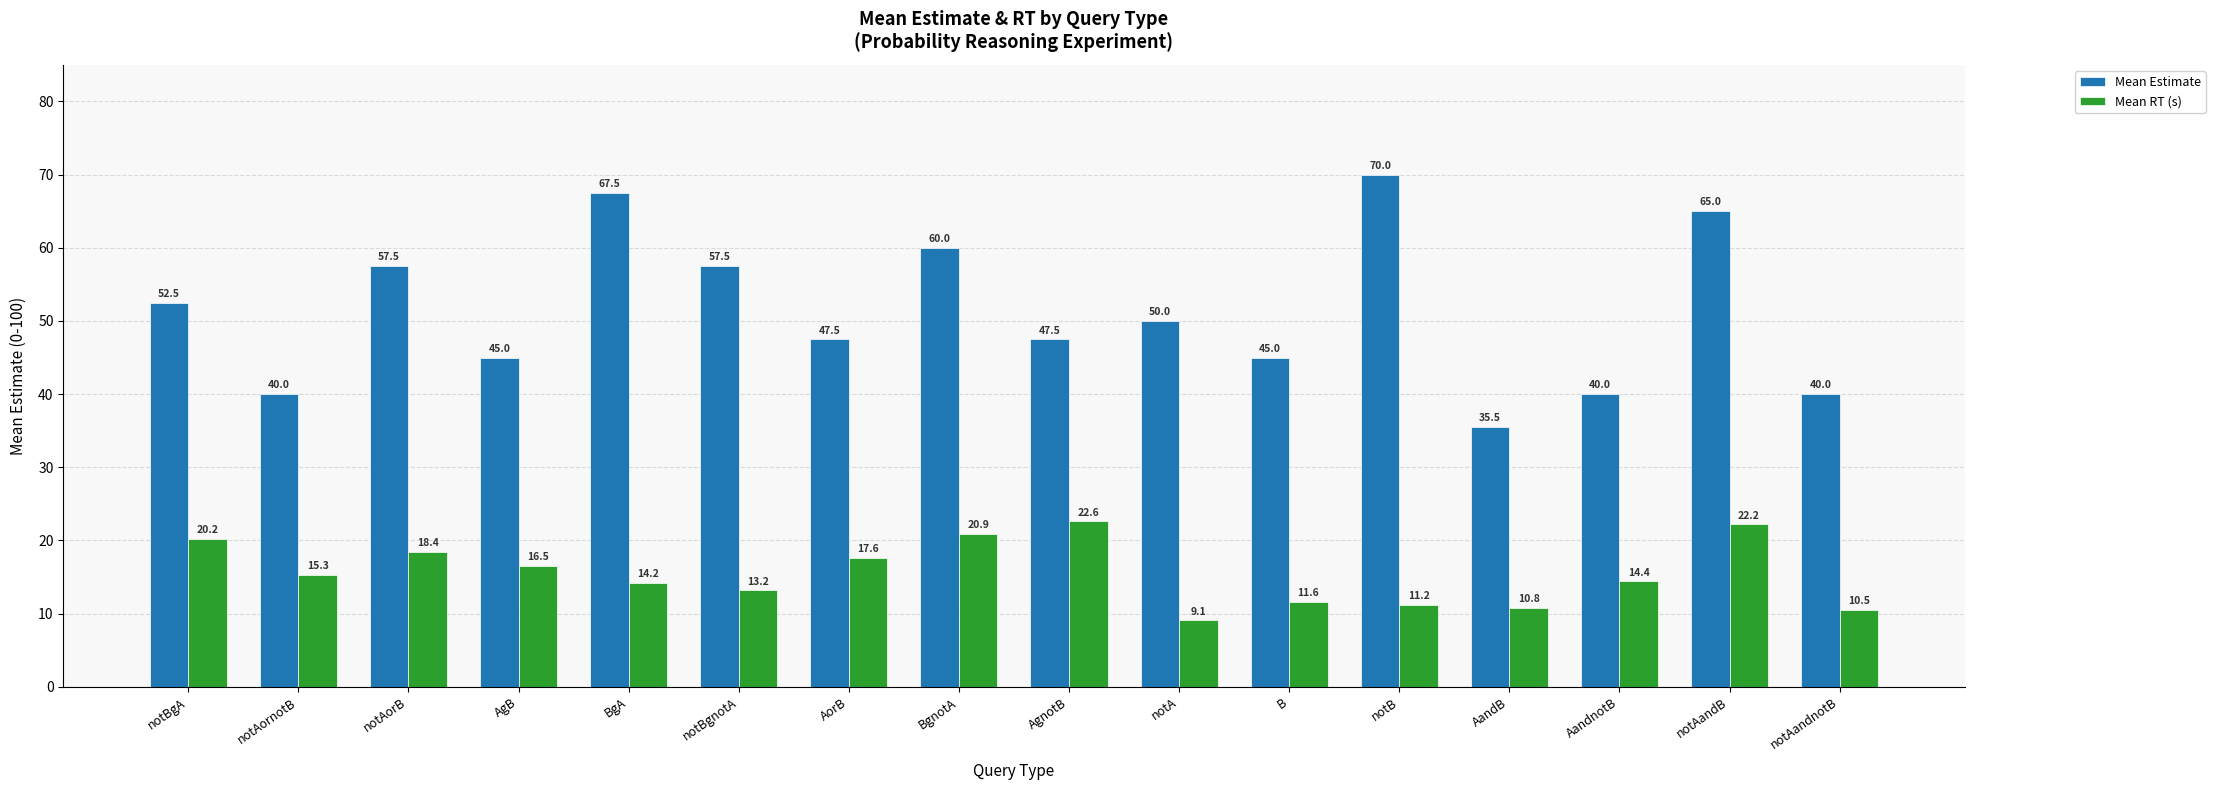

Are the bars grouped side by side (vs. stacked)?

Yes